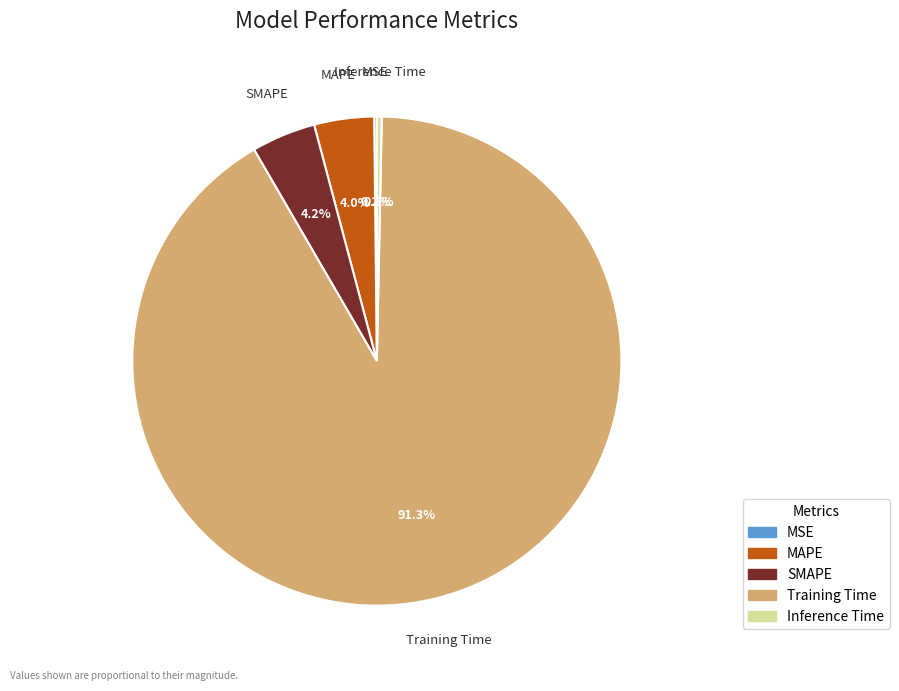

Is it true that SMAPE is 4% of the pie?

True